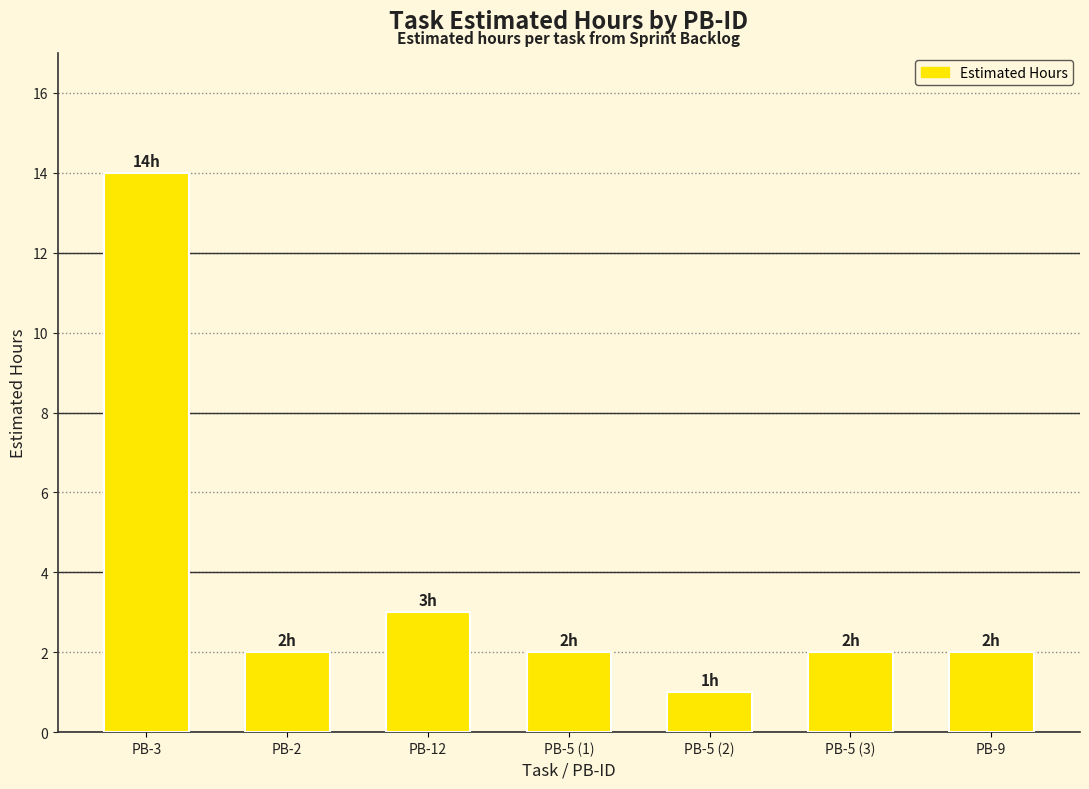

Which has a higher value, PB-5 (3) or PB-12?

PB-12